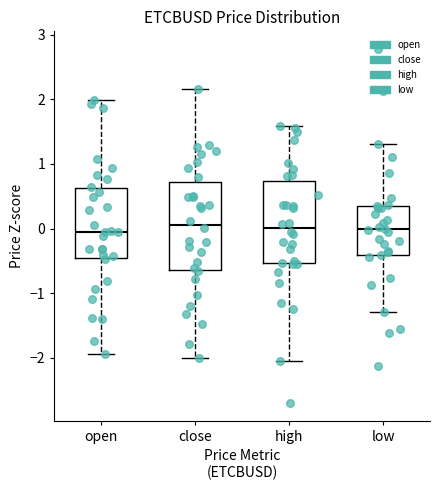

Where is the lower edge of the box for open on the y-axis? The values are not printed on the chart, so give them approximately, as read against the axis.

-0.5